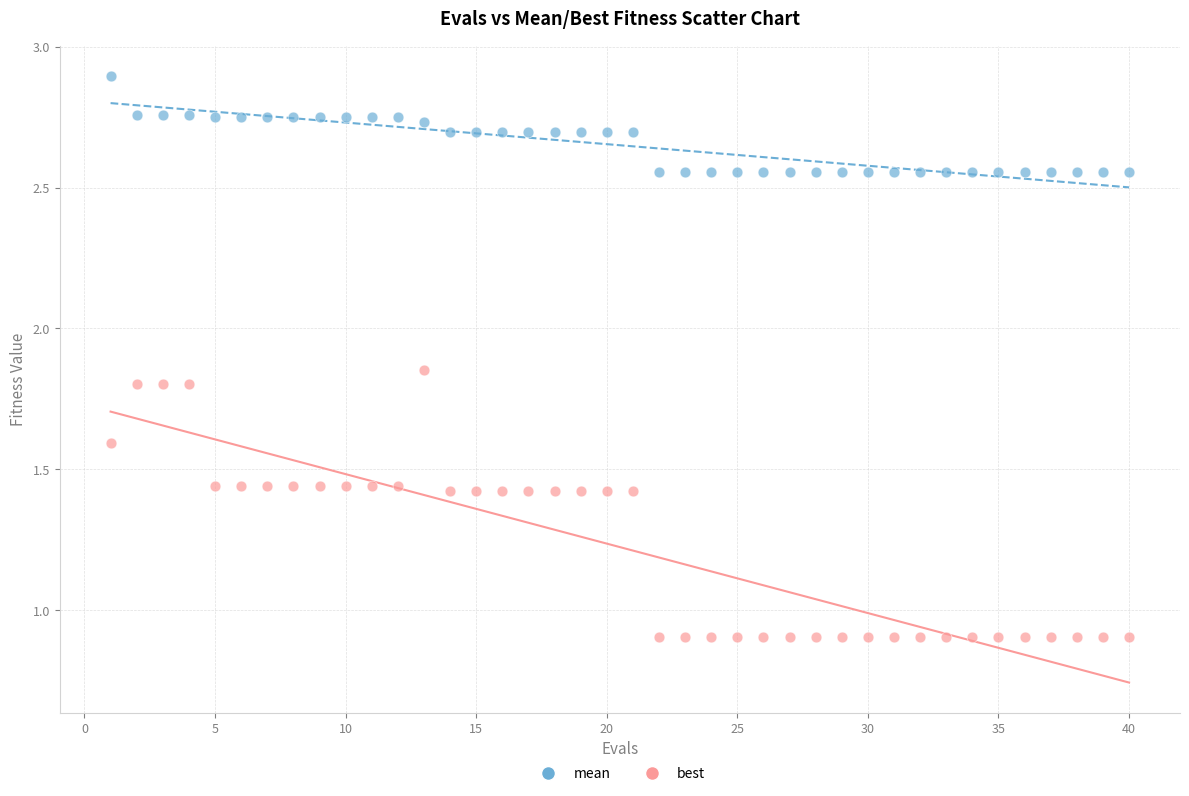

Across all data points, what is the range of Y values (max minus min)?

2.0